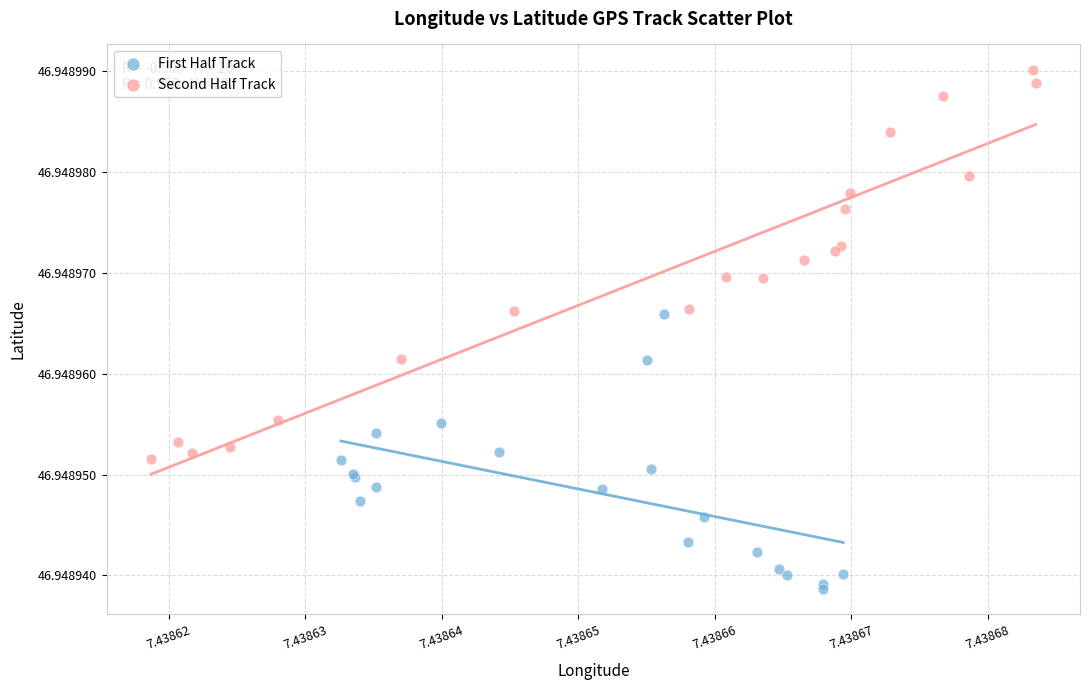

What are all the series names shown in the legend?

First Half Track, Second Half Track